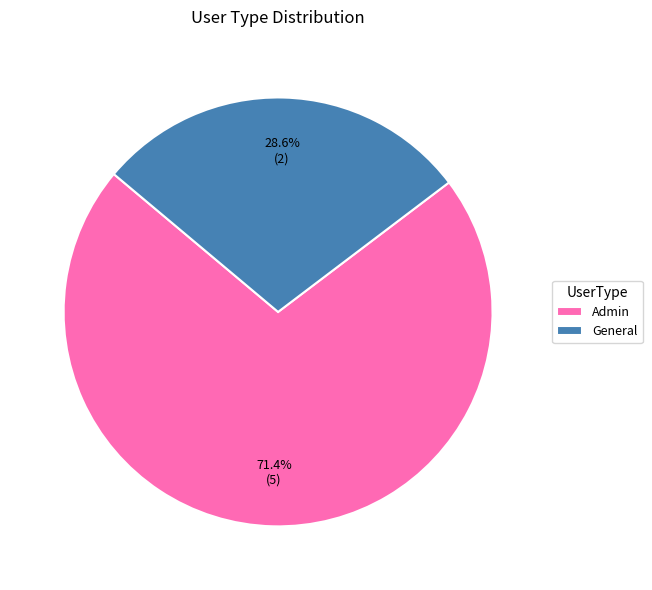

Between Admin and General, which is larger?

Admin